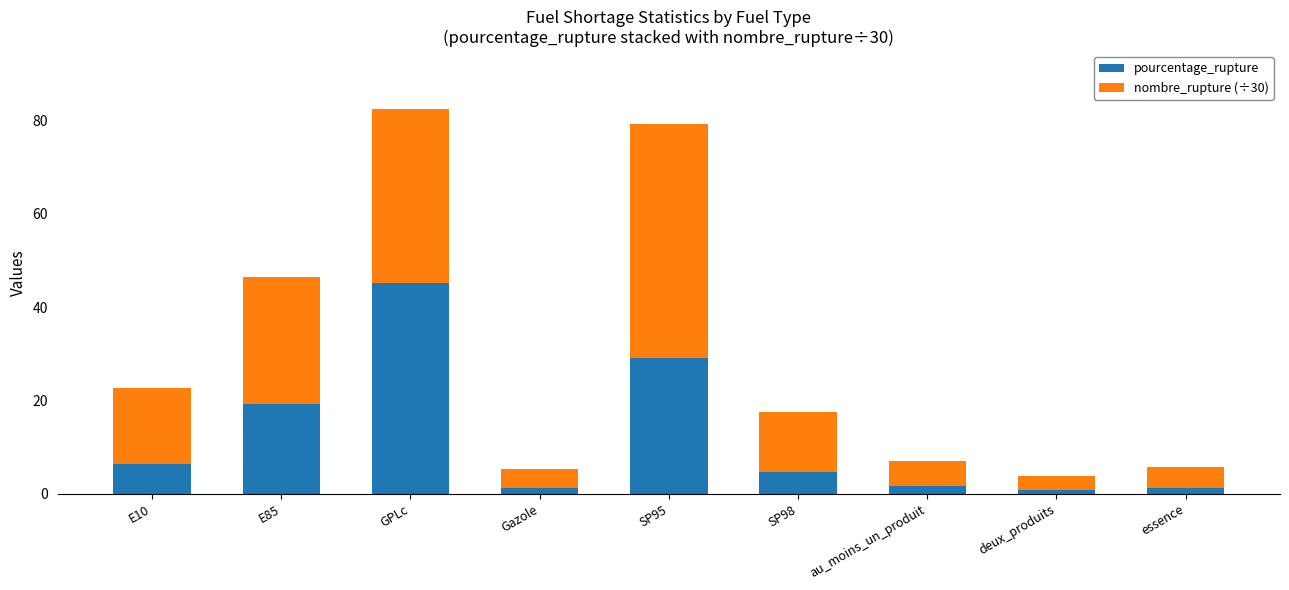

What is the highest value of the pourcentage_rupture series?

45.2